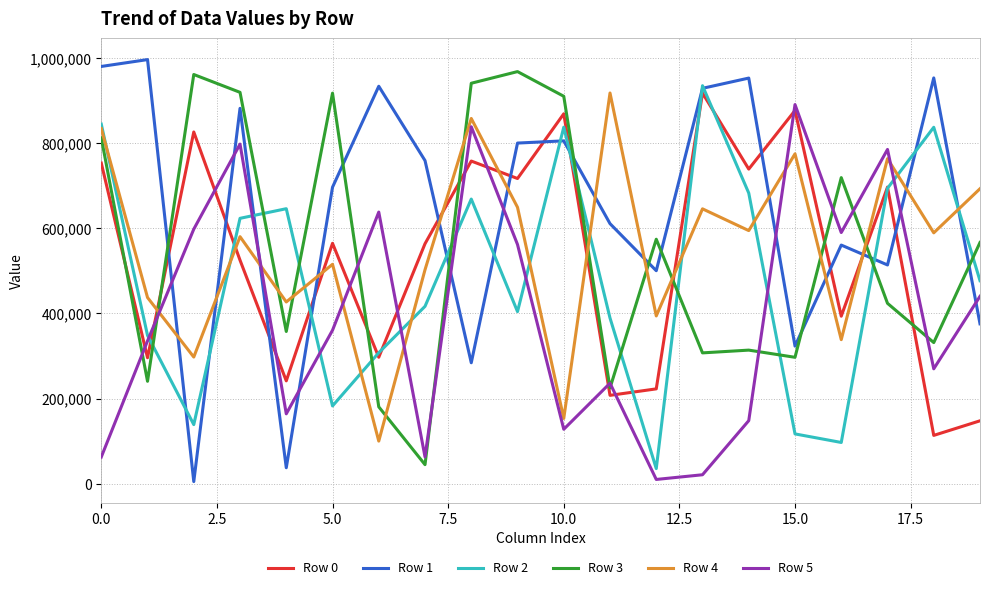

Which series has the largest range (max minus min)?

Row 1